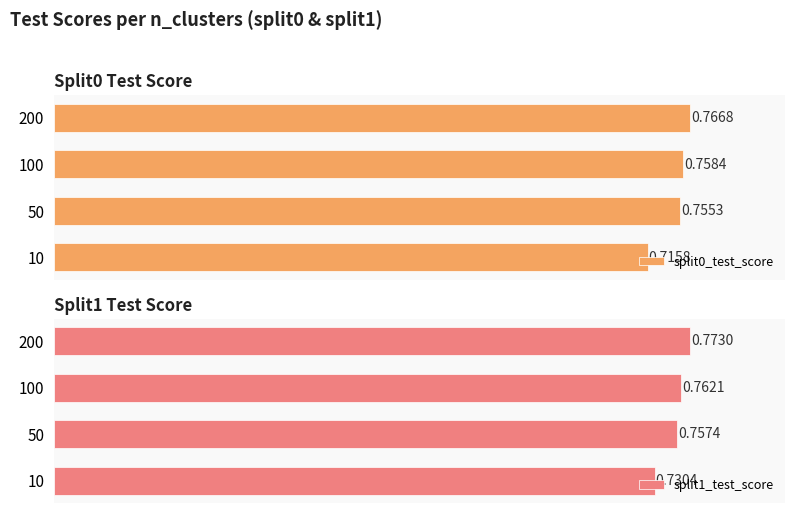

What is the value of the split0_test_score bar at the 2nd from the left?

0.8